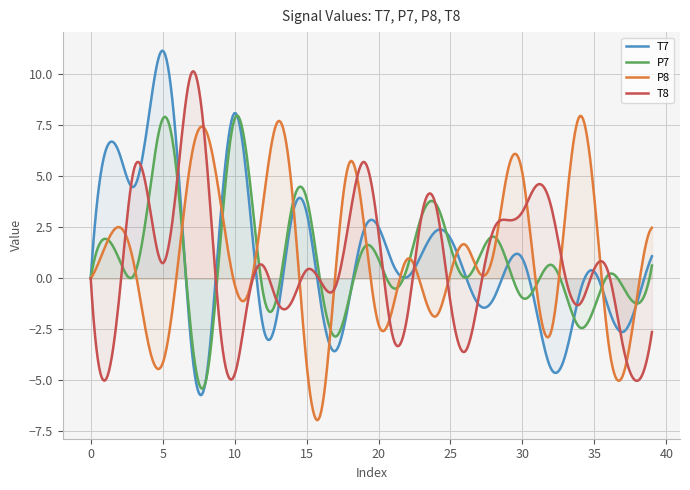

What are all the series names shown in the legend?

T7, P7, P8, T8